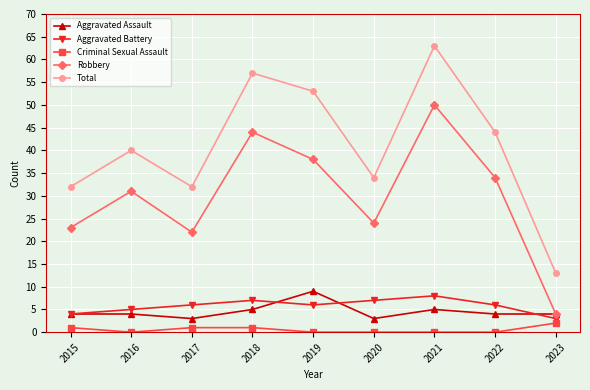

What are all the series names shown in the legend?

Aggravated Assault, Aggravated Battery, Criminal Sexual Assault, Robbery, Total